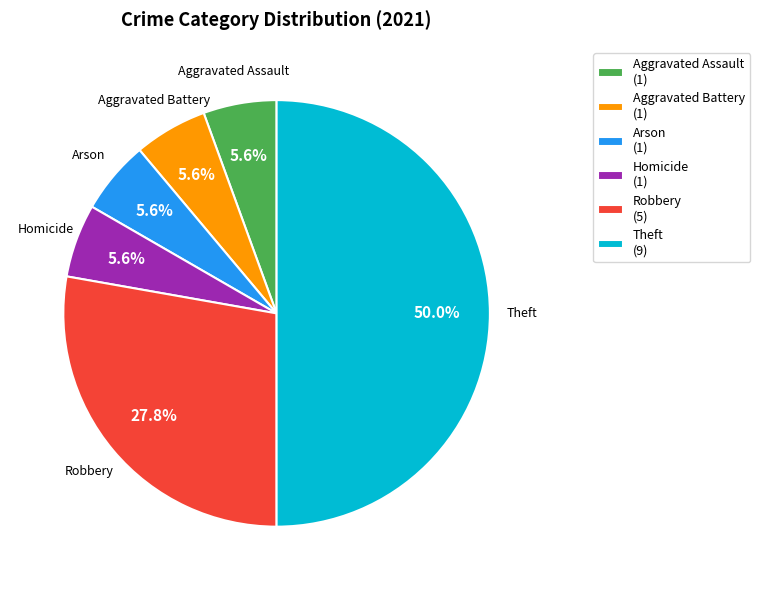

Does Aggravated Assault (1) account for over 50% of the chart?

No